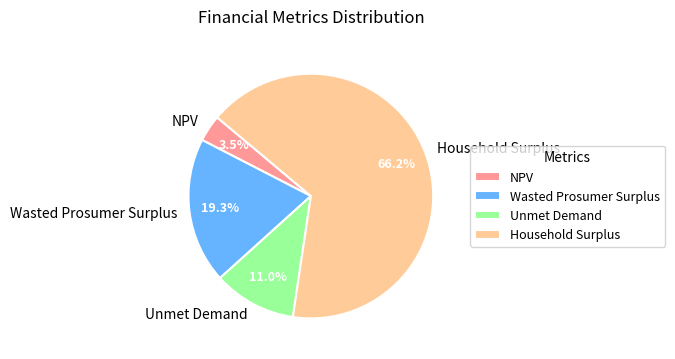

How many segments does this pie chart have?

4